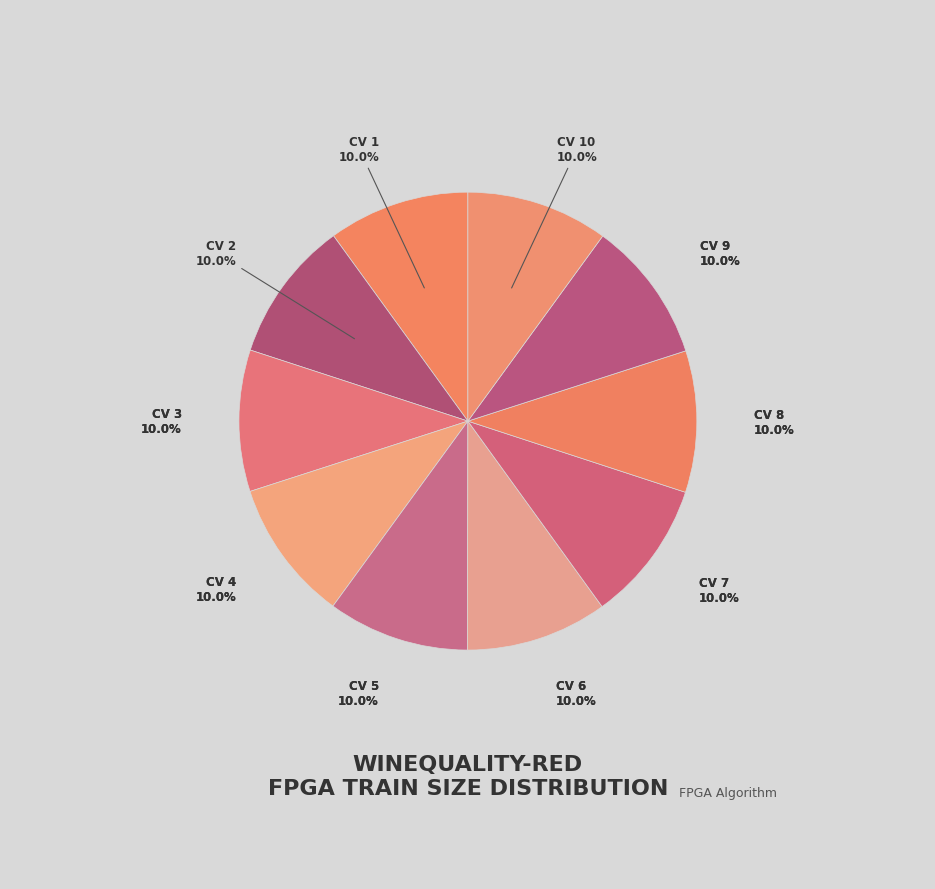

What is the largest slice in the pie chart?

CV 10
(Train=1442)